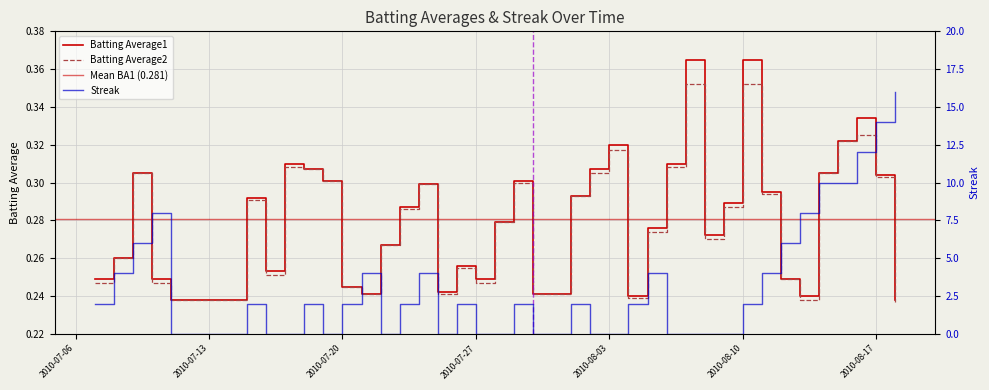

How many Batting Average2 values are between 0 and 1?

40